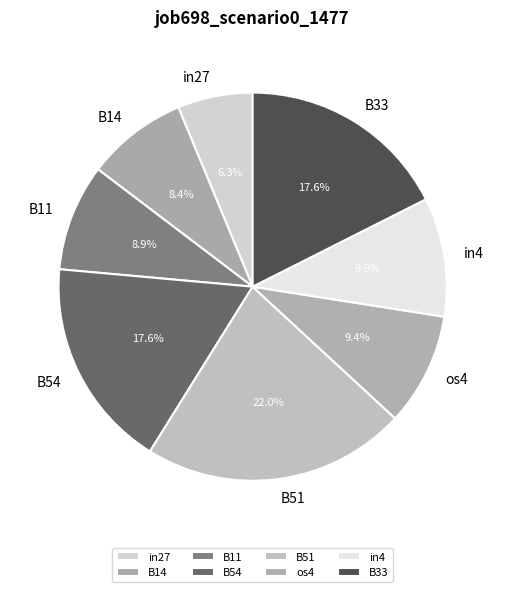

To the nearest percent, what percentage of the pie is B14?

8%